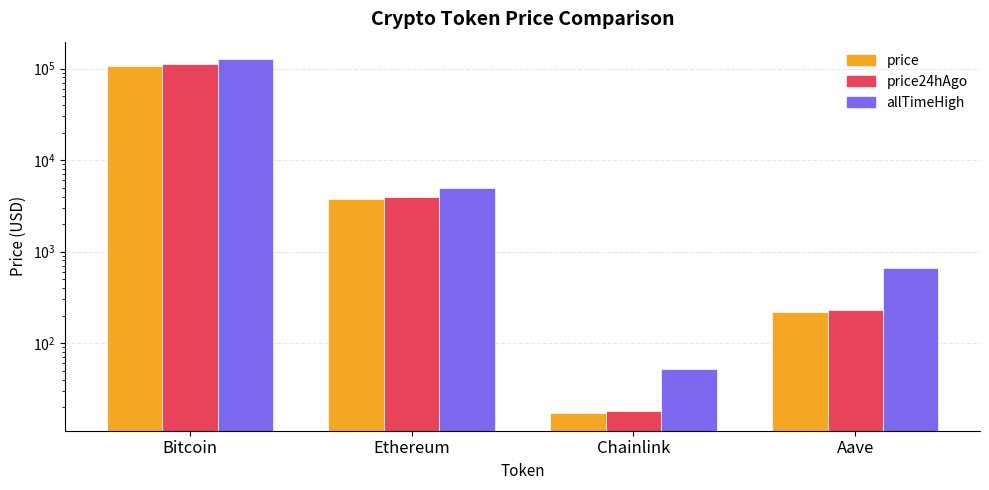

Rank the series by their average value, from lowest to highest.

price, price24hAgo, allTimeHigh